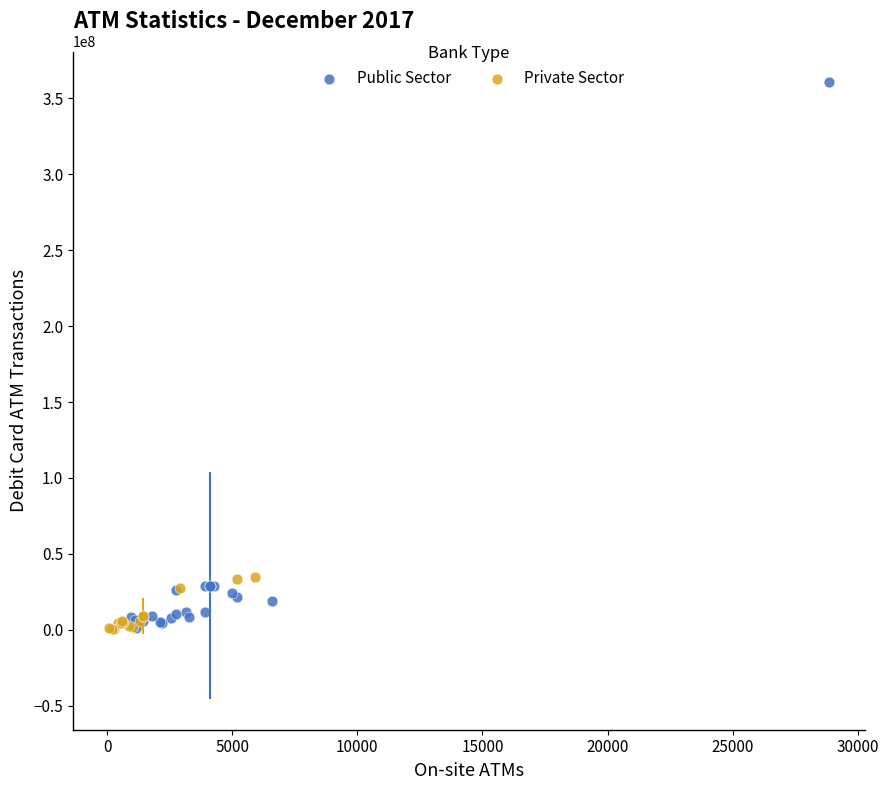

Which series reaches the maximum Y coordinate?

Public Sector